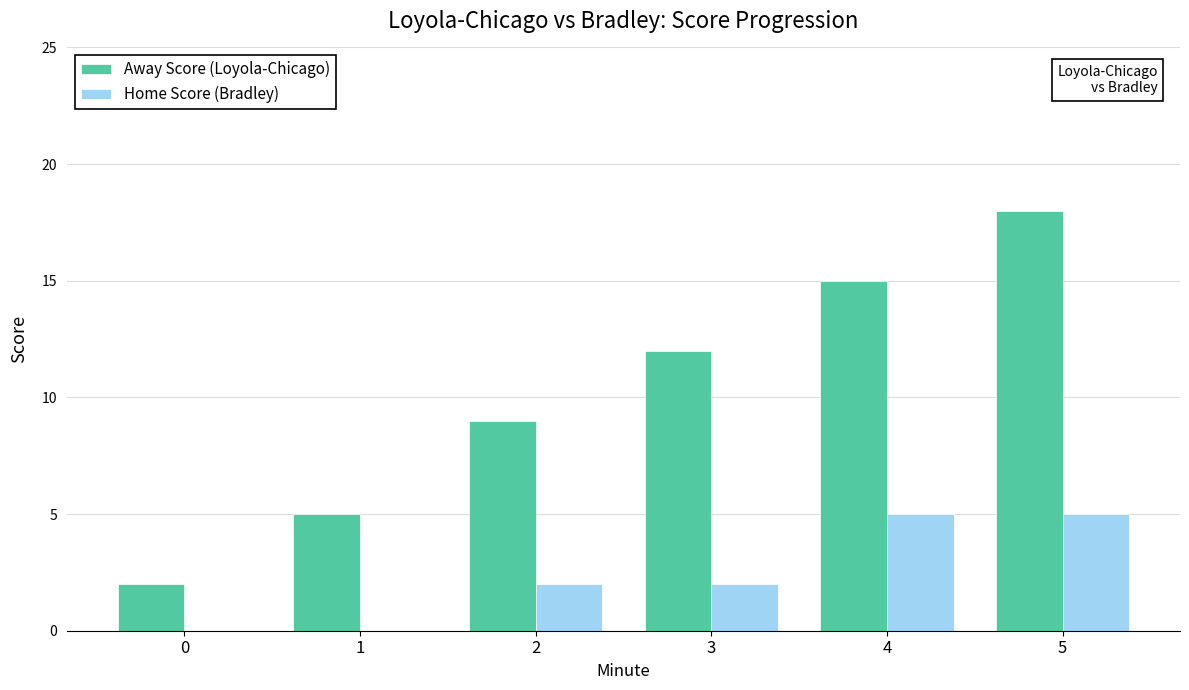

How many groups of bars are there?

6